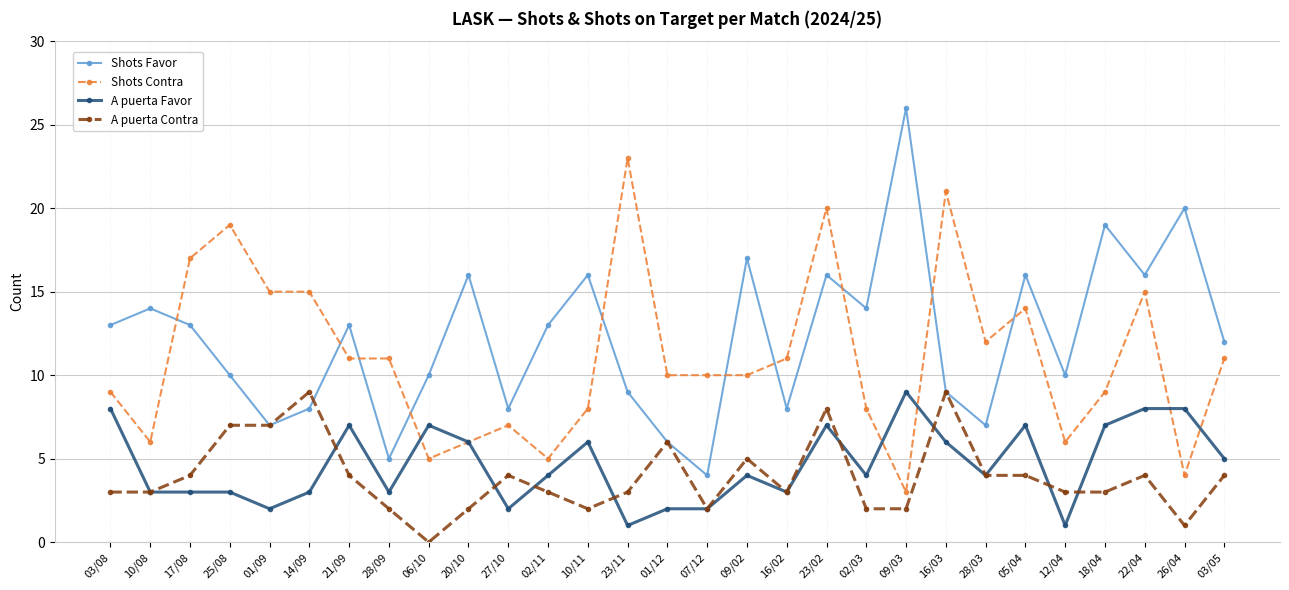

Is it true that A puerta Favor equals 5 at 16/02?

False